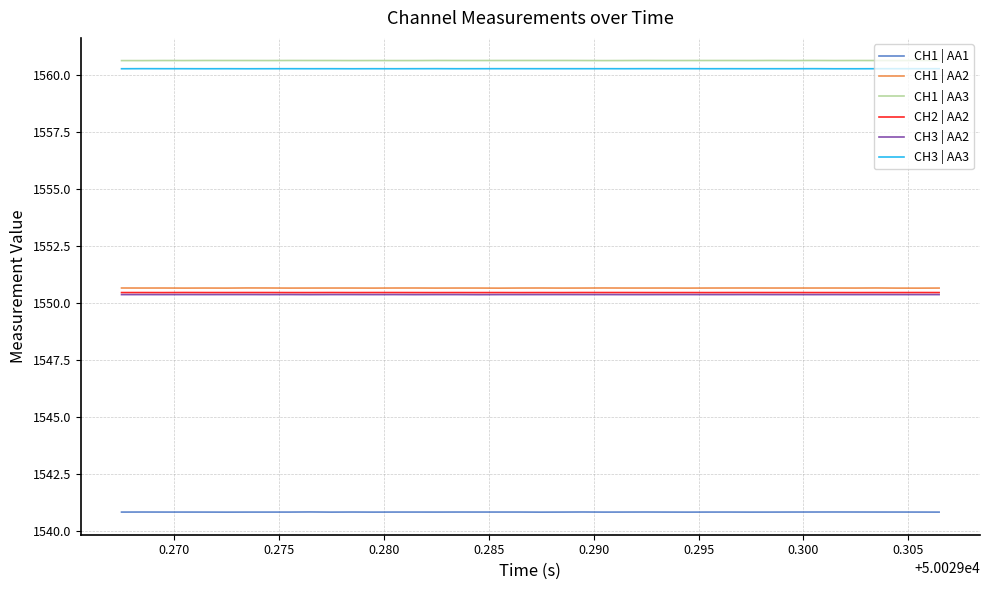

What is the smallest value displayed?

1540.8